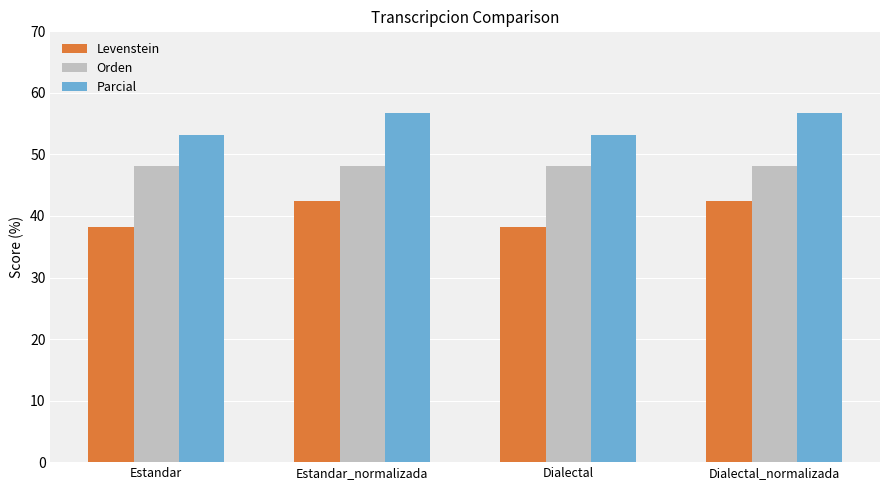

Rank the series by their average value, from lowest to highest.

Levenstein, Orden, Parcial